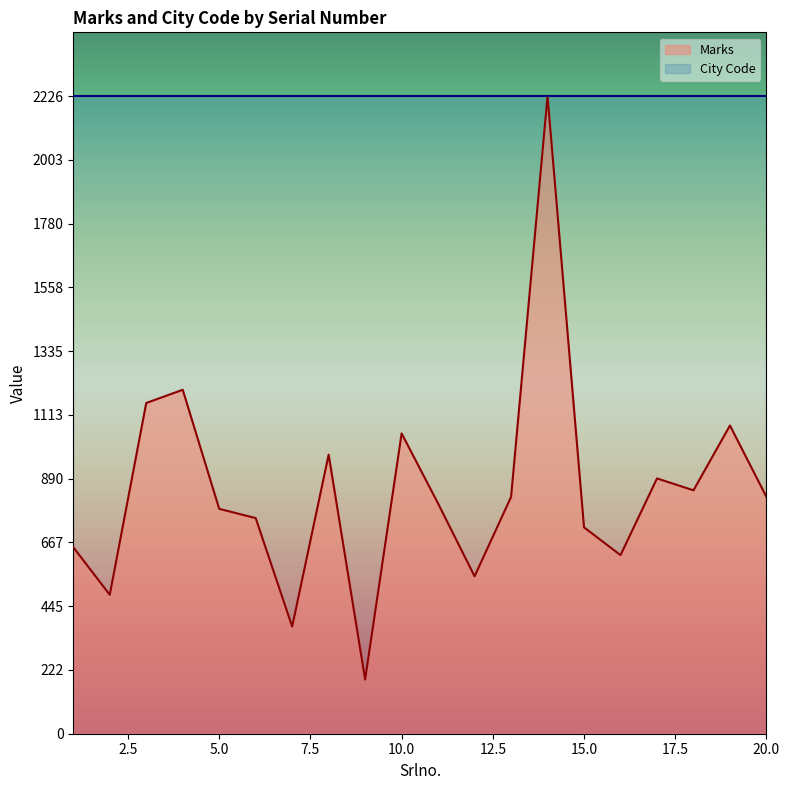

What is the approximate value at 18?

849.8